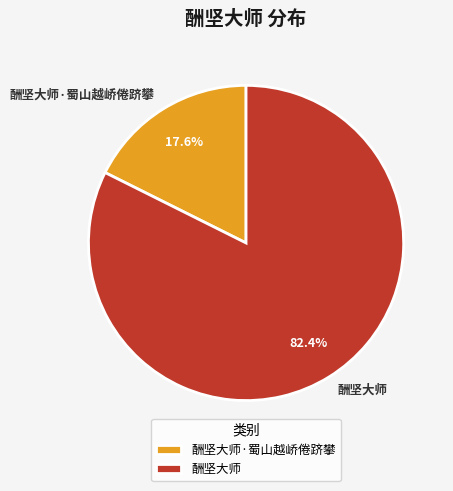

How many segments does this pie chart have?

2